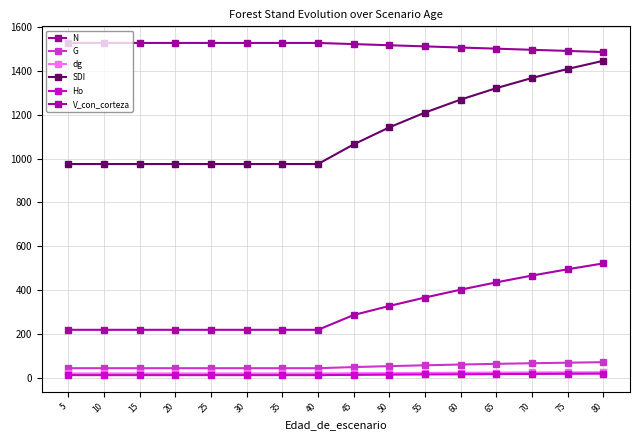

True or false: G and SDI intersect in this chart.

False